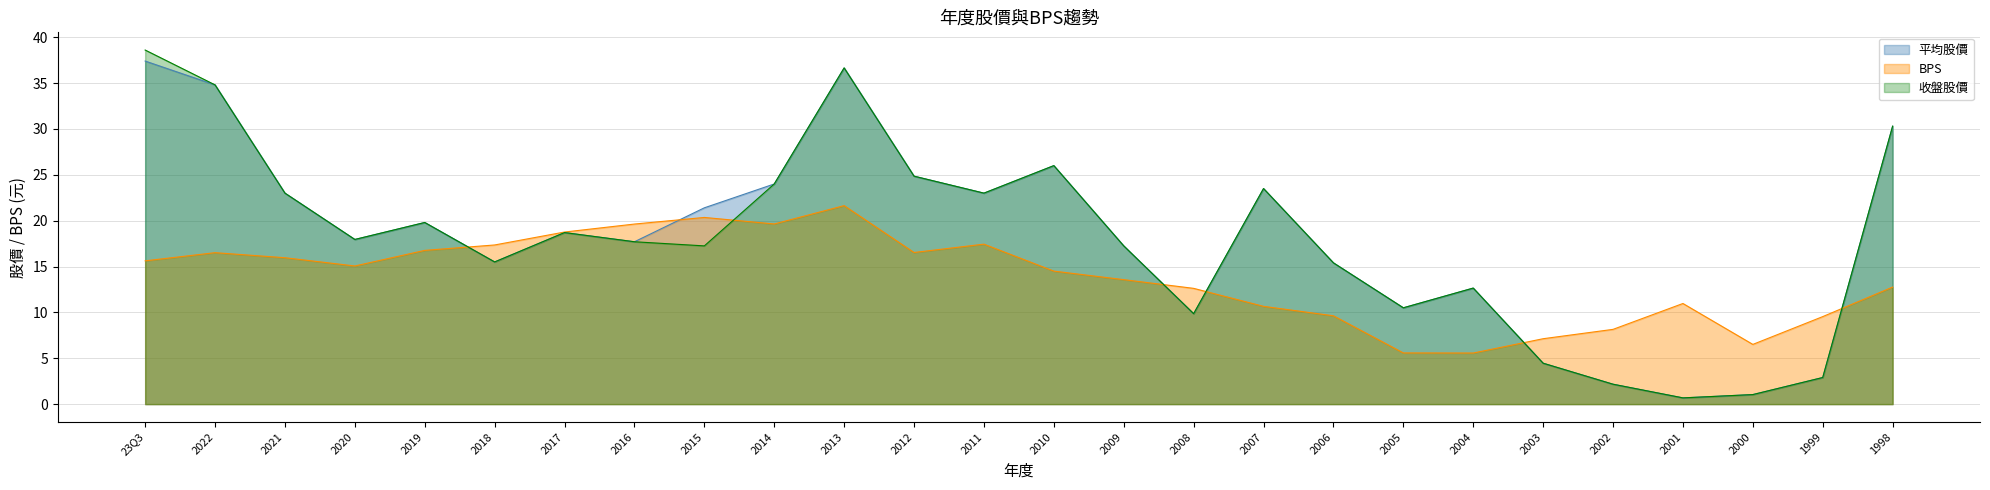

Reading left to right, extract all data points from this chart.

平均股價: 23Q3=37.4	2022=34.8	2021=23.0	2020=17.9	2019=19.8	2018=15.5	2017=18.7	2016=17.7	2015=21.4	2014=24.0	2013=36.6	2012=24.9	2011=23.0	2010=26.0	2009=17.2	2008=9.9	2007=23.5	2006=15.4	2005=10.5	2004=12.7	2003=4.5	2002=2.2	2001=0.7	2000=1.0	1999=2.9	1998=30.3
BPS: 23Q3=15.6	2022=16.5	2021=16.0	2020=15.1	2019=16.8	2018=17.4	2017=18.8	2016=19.6	2015=20.4	2014=19.6	2013=21.6	2012=16.5	2011=17.4	2010=14.5	2009=13.6	2008=12.6	2007=10.7	2006=9.6	2005=5.6	2004=5.6	2003=7.1	2002=8.2	2001=11.0	2000=6.5	1999=9.5	1998=12.8
收盤股價: 23Q3=38.6	2022=34.8	2021=23.0	2020=17.9	2019=19.8	2018=15.5	2017=18.7	2016=17.7	2015=17.2	2014=24.0	2013=36.6	2012=24.9	2011=23.0	2010=26.0	2009=17.2	2008=9.9	2007=23.5	2006=15.4	2005=10.5	2004=12.7	2003=4.5	2002=2.2	2001=0.7	2000=1.0	1999=2.9	1998=30.3